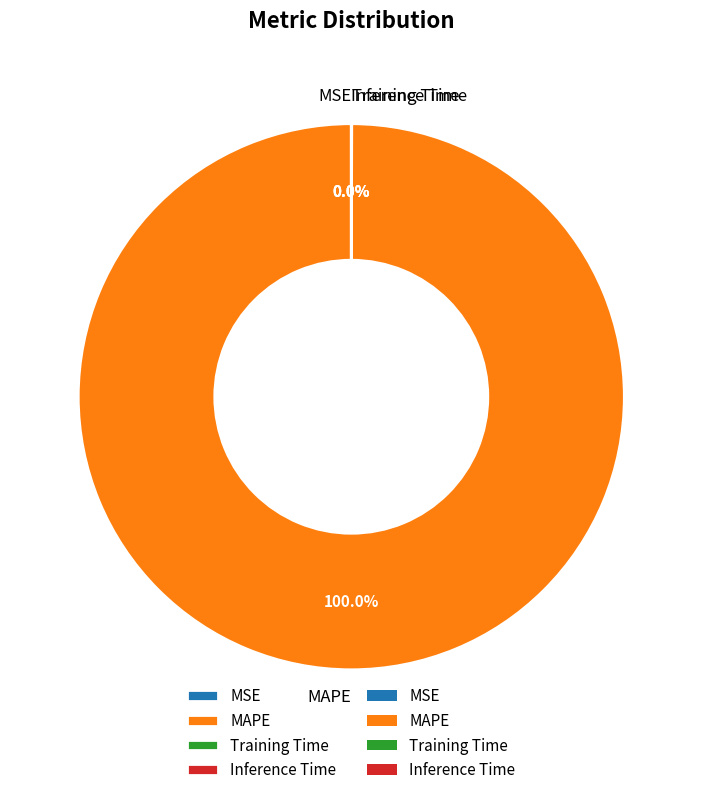

Which category has the biggest portion of the pie?

MAPE